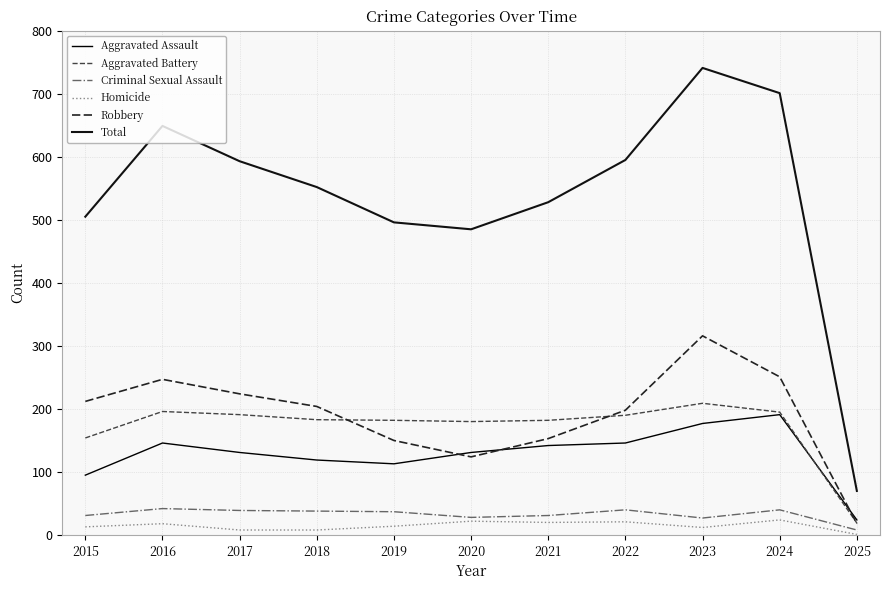

Which series has the largest range (max minus min)?

Total